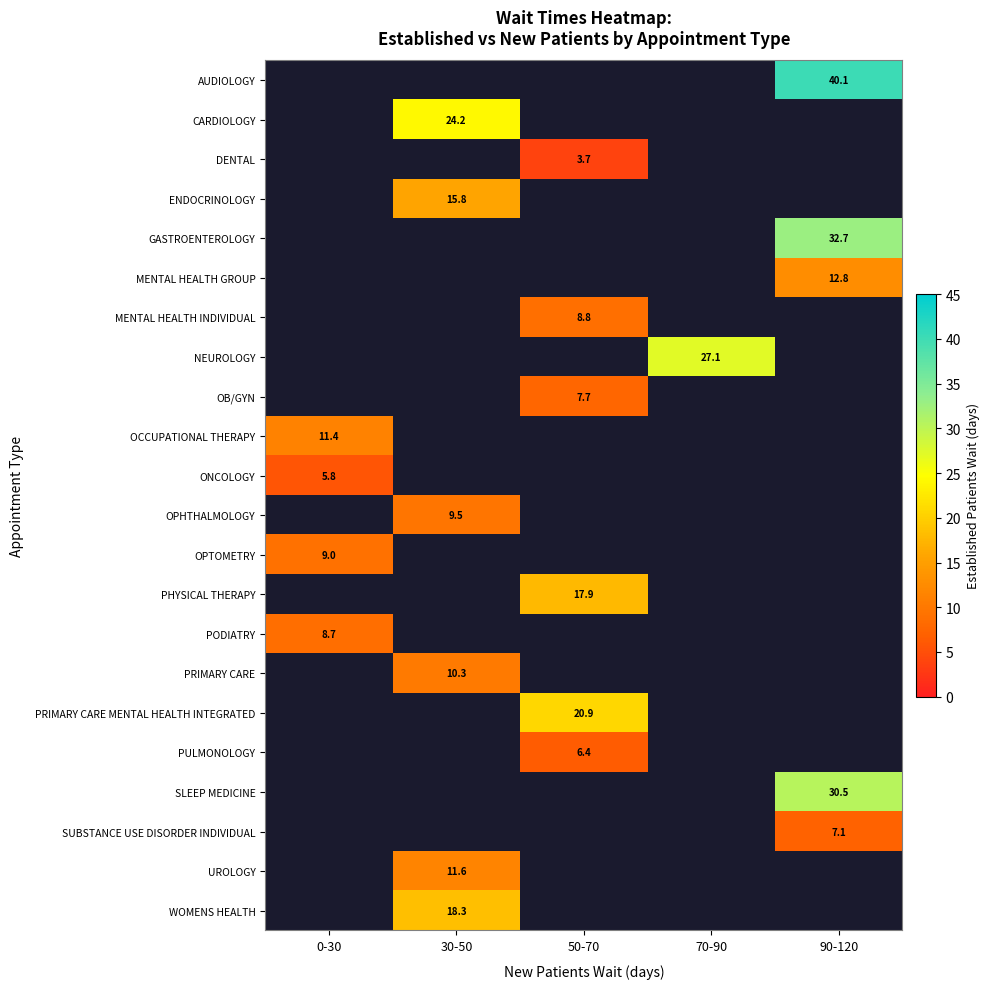

True or false: PHYSICAL THERAPY has a value of 17.9 at 50-70.

True